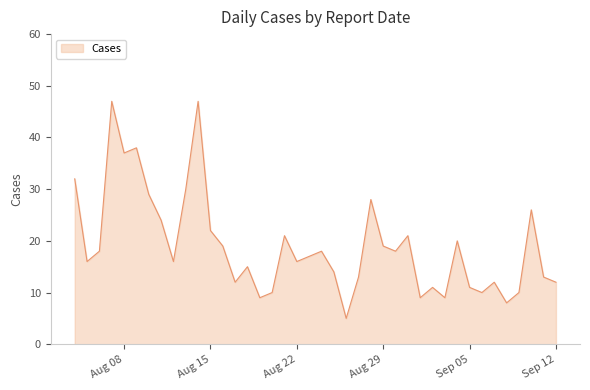

What is the difference between the maximum and minimum values?

42